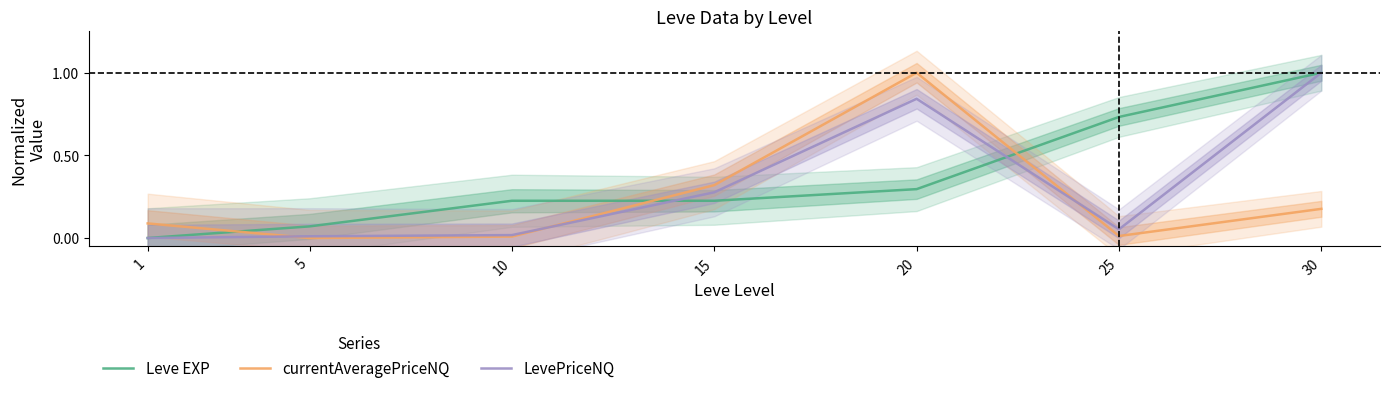

Which series has the largest total across all categories?

Leve EXP